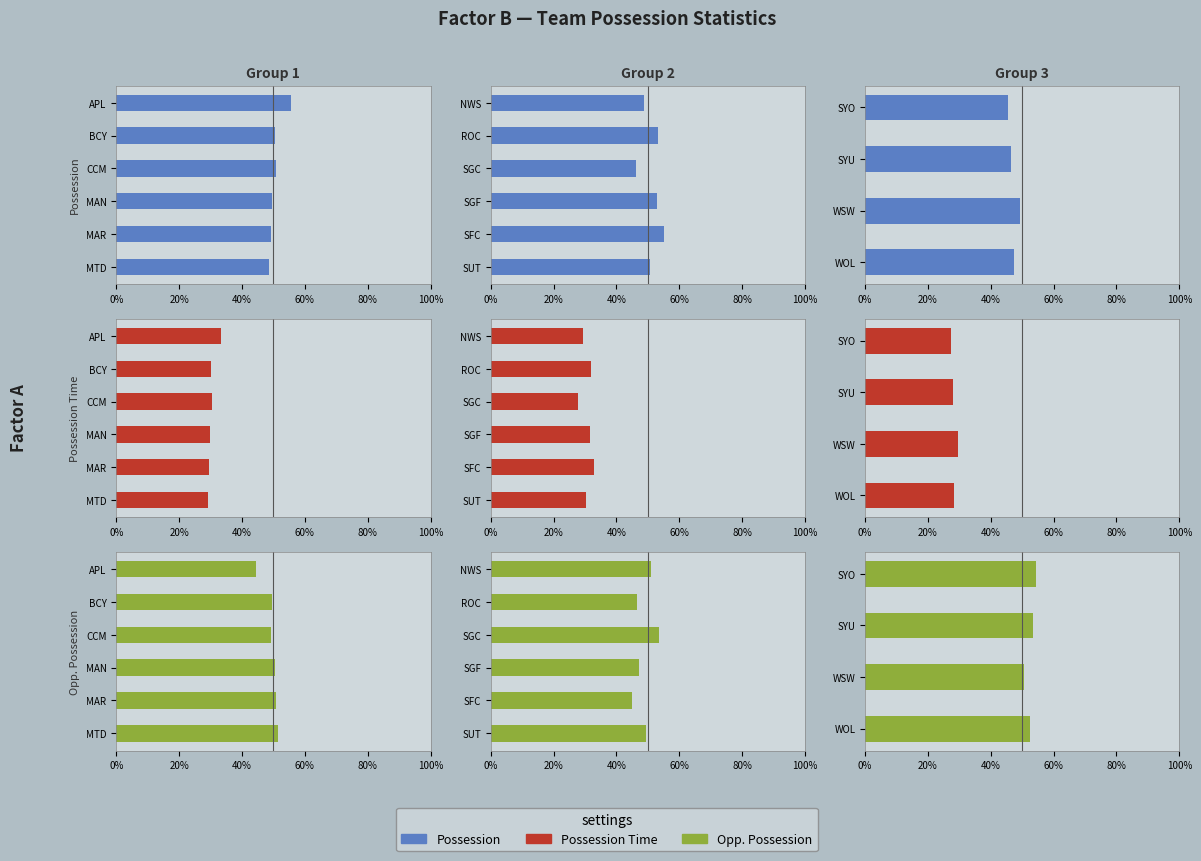

What is the minimum value shown in the chart?

27.3